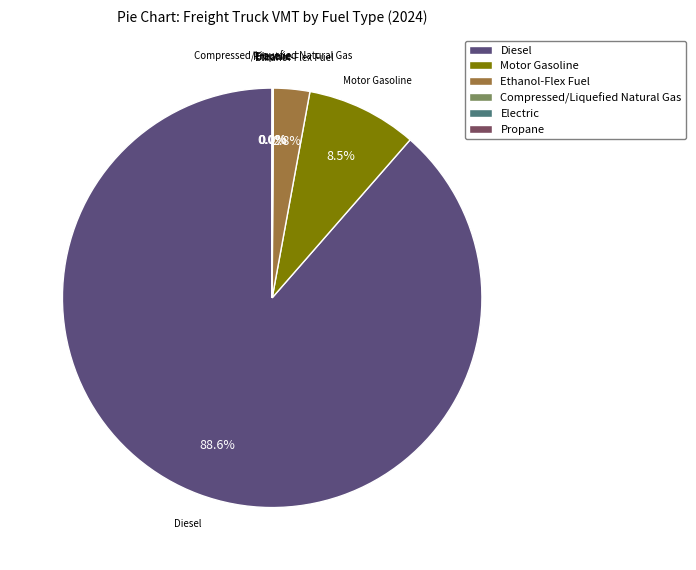

What portion of the pie excludes Ethanol-Flex Fuel?

97.2%